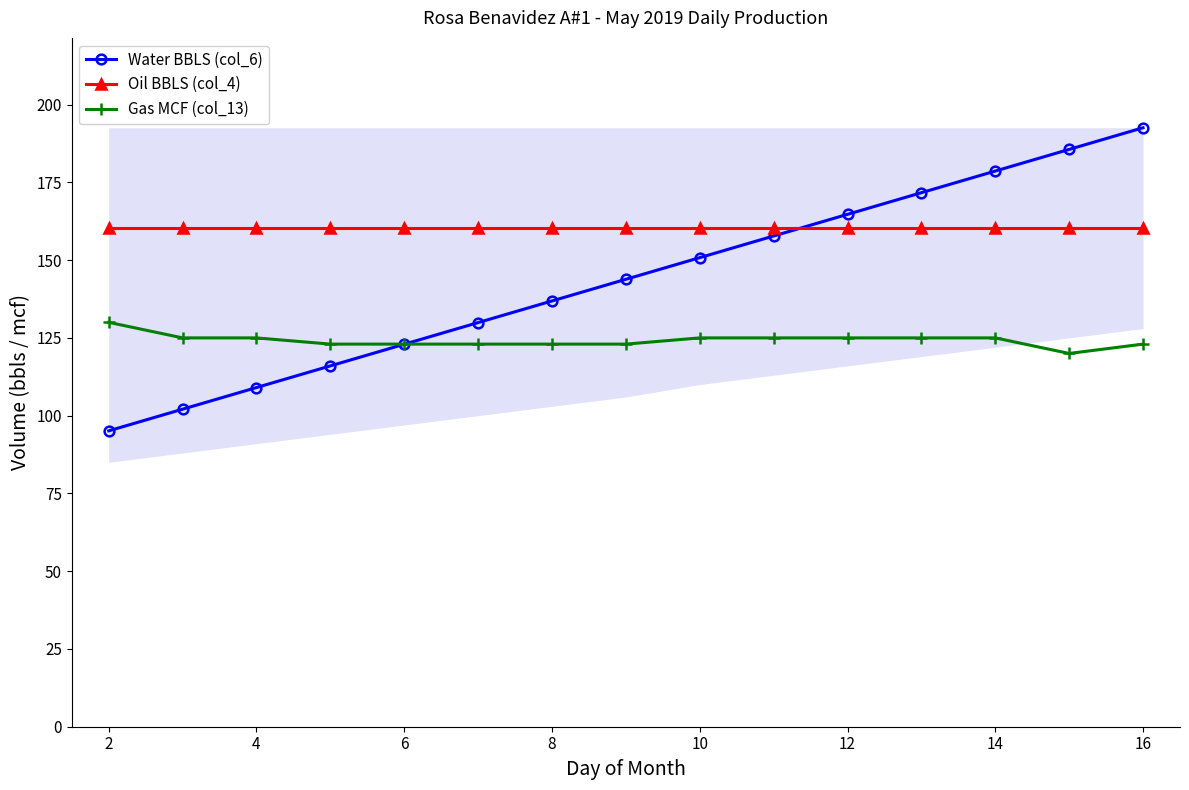

Reading left to right, transcribe all the data shown in this chart.

Water BBLS (col_6): 95.1	102.1	109.0	116.0	123.0	129.9	136.9	143.8	150.8	157.8	164.7	171.7	178.6	185.6	192.6
Oil BBLS (col_4): 160.3	160.3	160.3	160.3	160.3	160.3	160.3	160.3	160.3	160.3	160.3	160.3	160.3	160.3	160.3
Gas MCF (col_13): 130.0	125.0	125.0	123.0	123.0	123.0	123.0	123.0	125.0	125.0	125.0	125.0	125.0	120.0	123.0